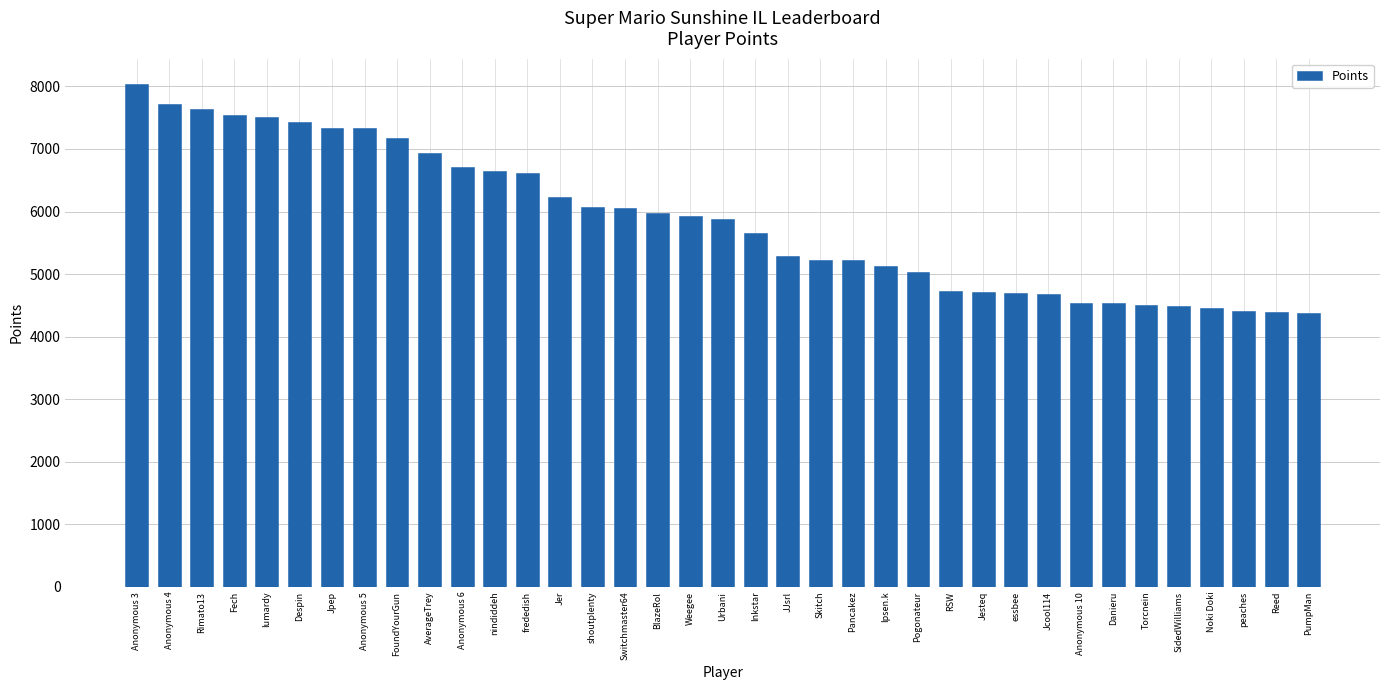

How many data points are less than 5884?

18